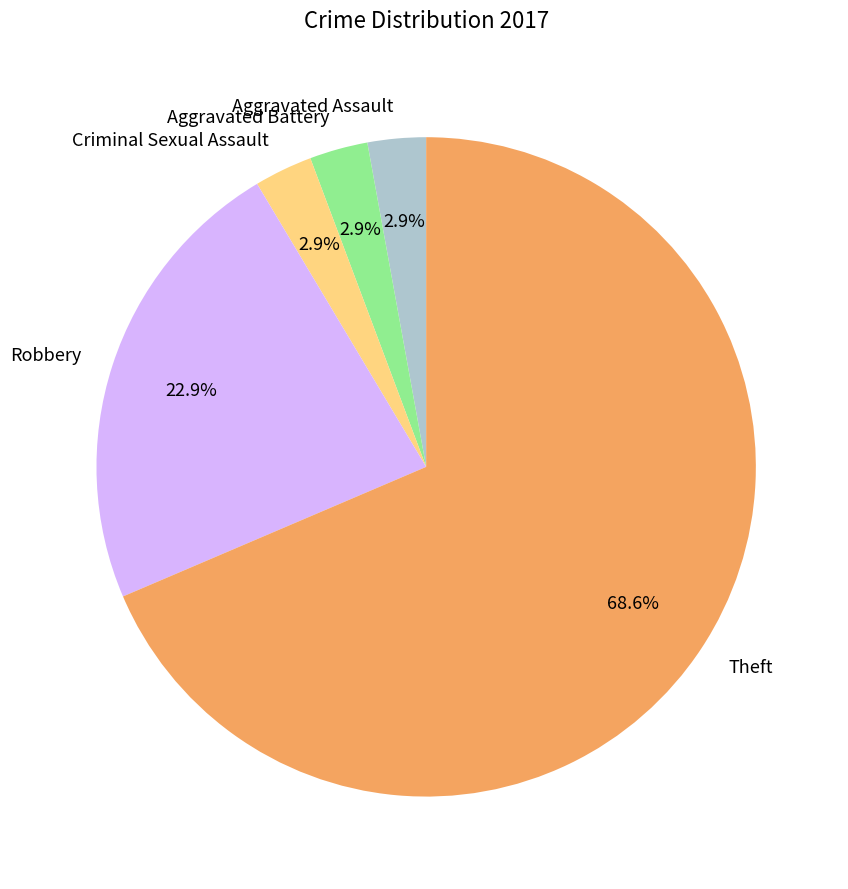

The Aggravated Battery slice represents 15% of the pie. True or false?

False